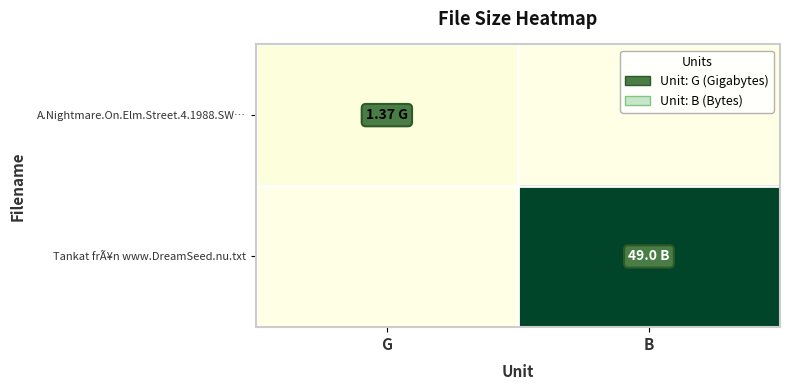

Rank the series at B from lowest to highest value.

A.Nightmare.On.Elm.Street.4.1988.SW…, Tankat frÃ¥n www.DreamSeed.nu.txt